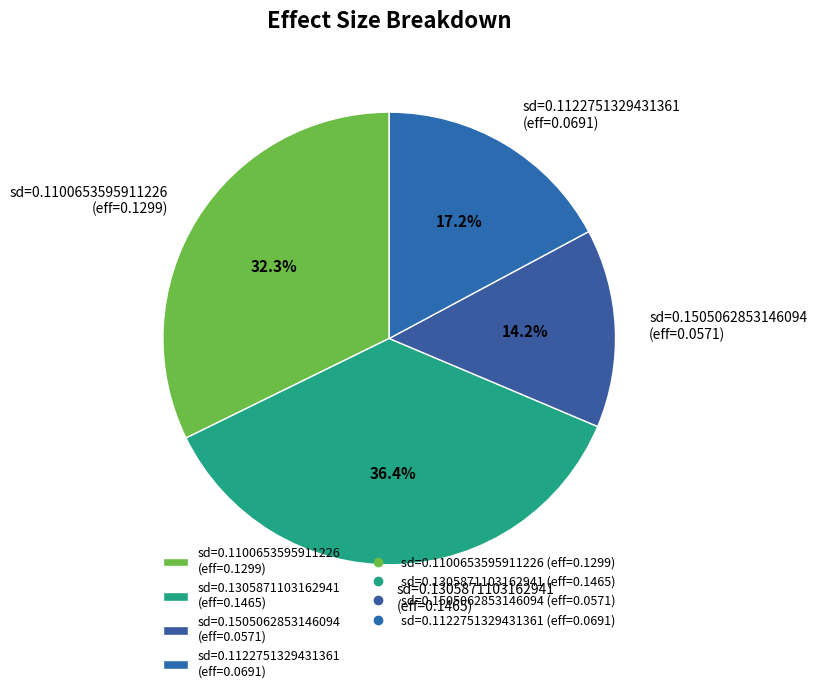

To the nearest percent, what is the average slice percentage?

25%